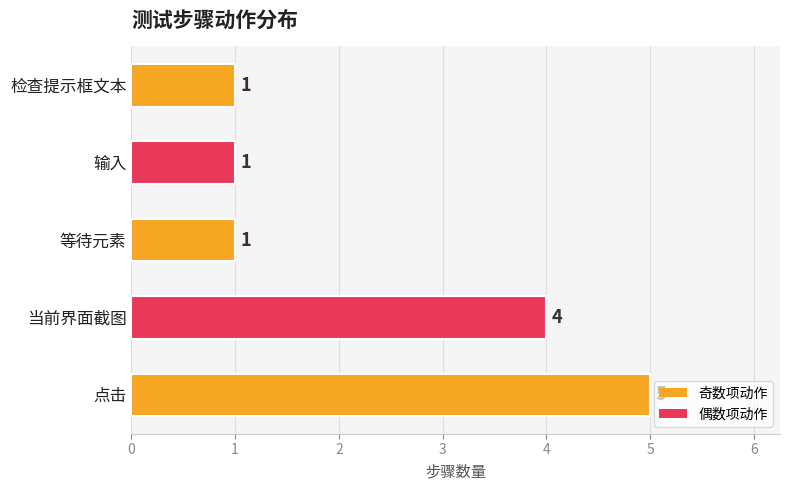

What is the sum of all values?

12